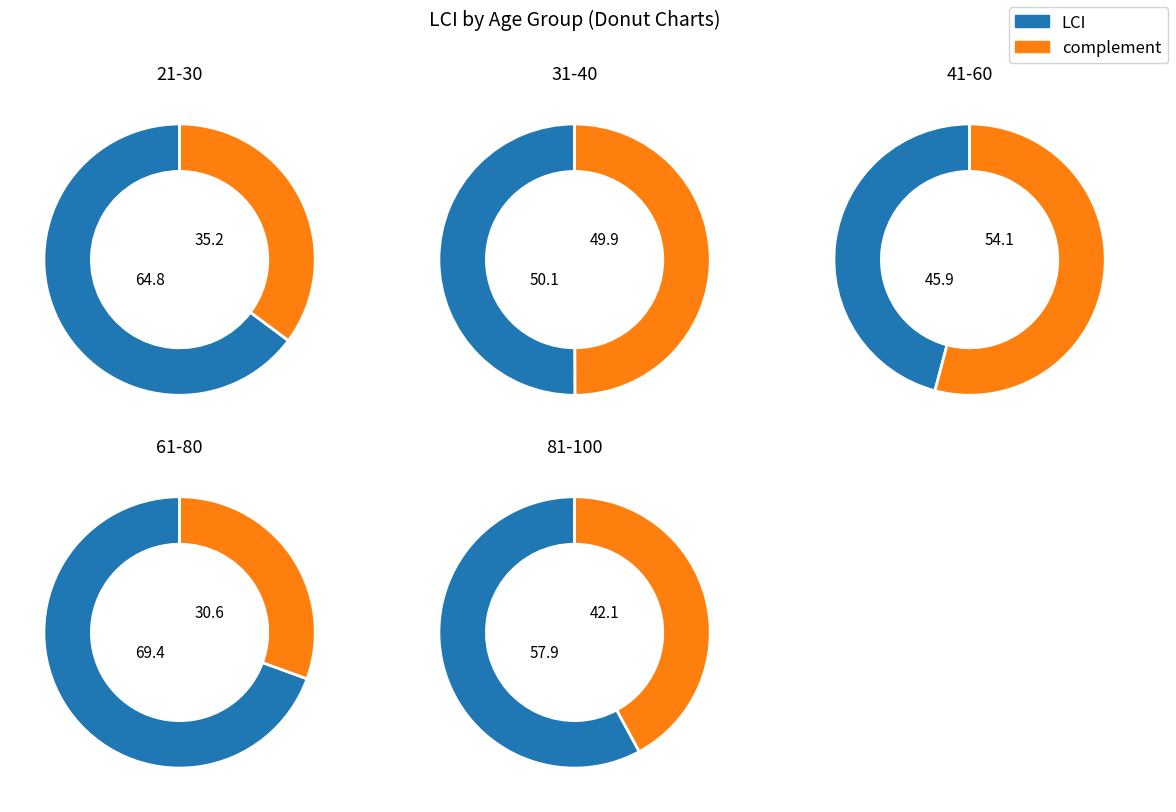

What is the ratio of the value at 61-80 to the value at 41-60?

1.5